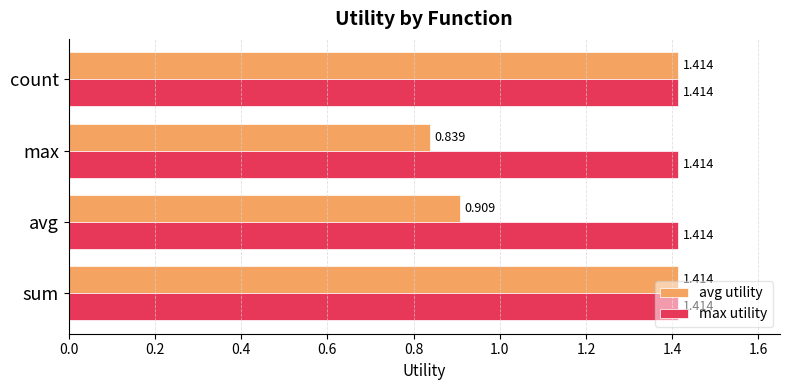

What is the average value of the avg utility series?

1.1